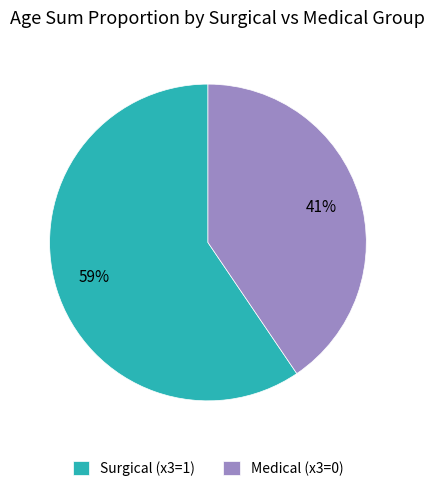

Combined, do Surgical (x3=1) and Medical (x3=0) account for over 50%?

Yes